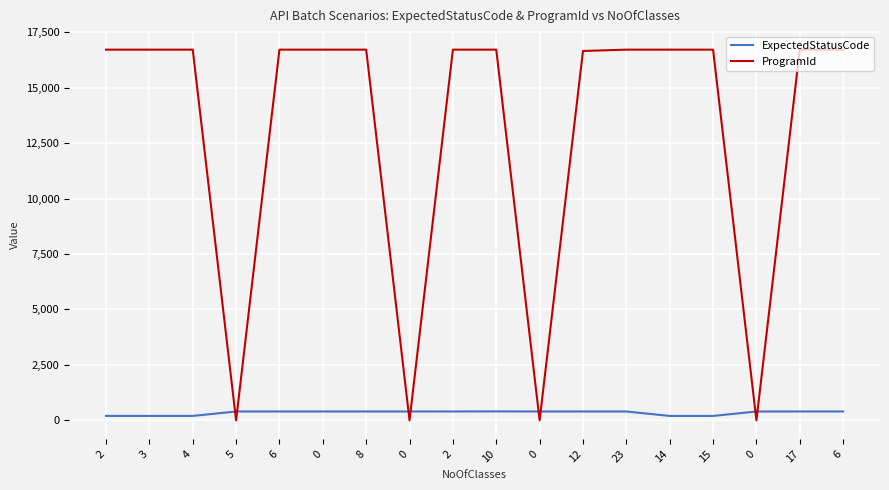

What are all the series names shown in the legend?

ExpectedStatusCode, ProgramId